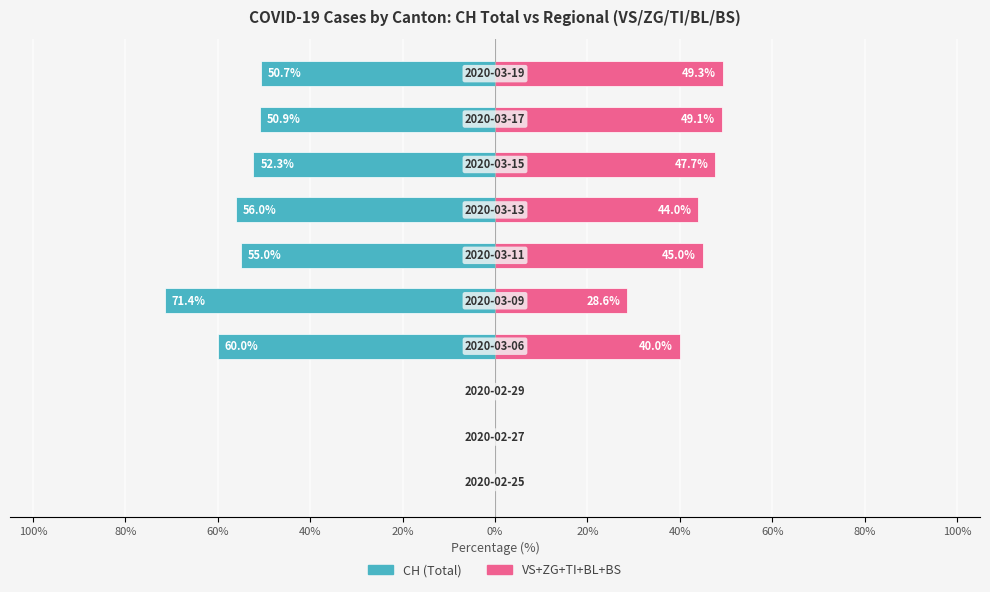

Between 100% and 60%, which series saw the biggest shift?

CH (Total)